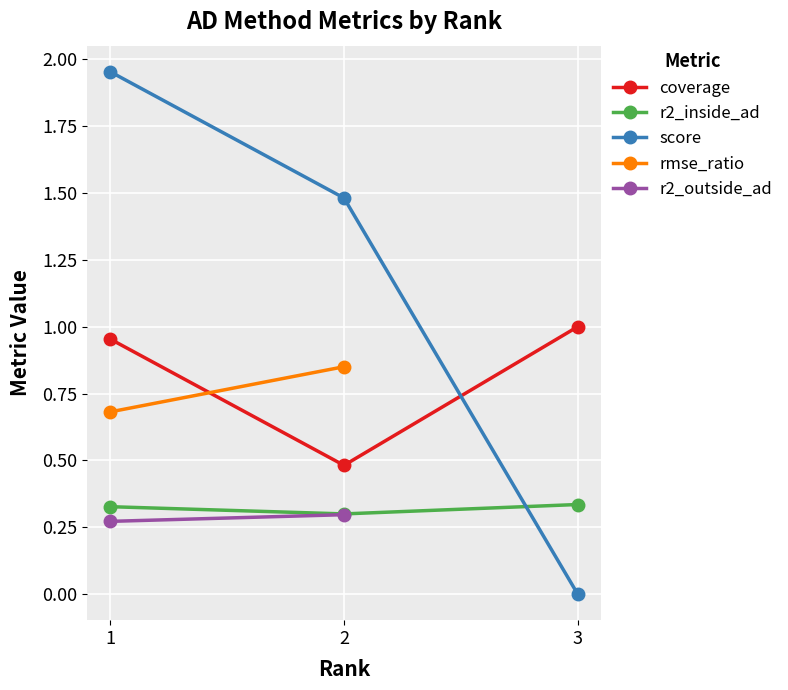

Is it true that r2_inside_ad equals 0.3 at 3?

True